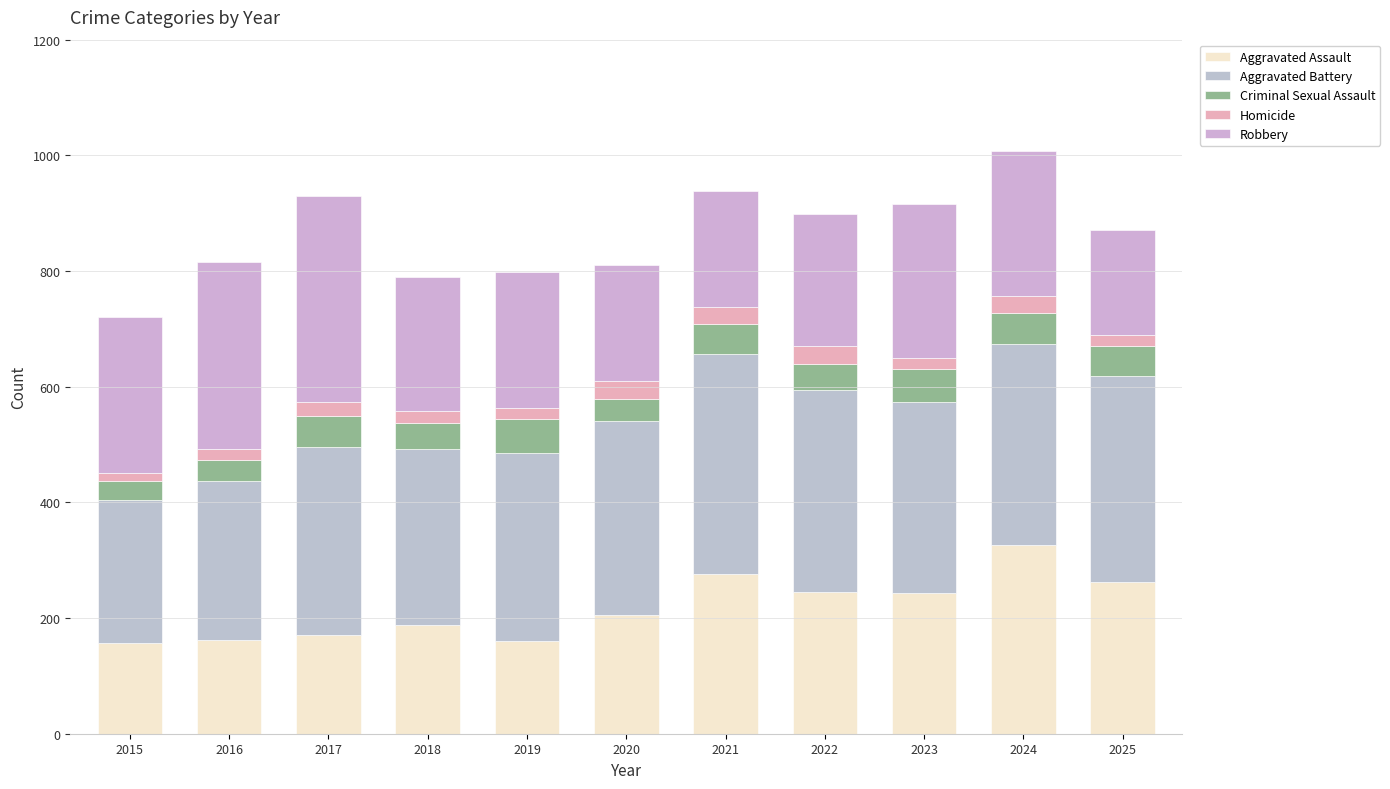

The value of Homicide at 2025 is 12. True or false?

False